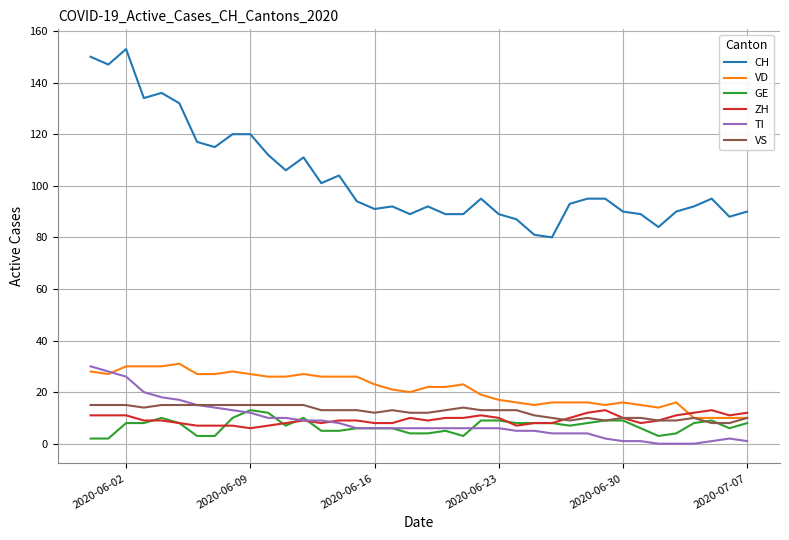

True or false: VD and CH intersect in this chart.

False